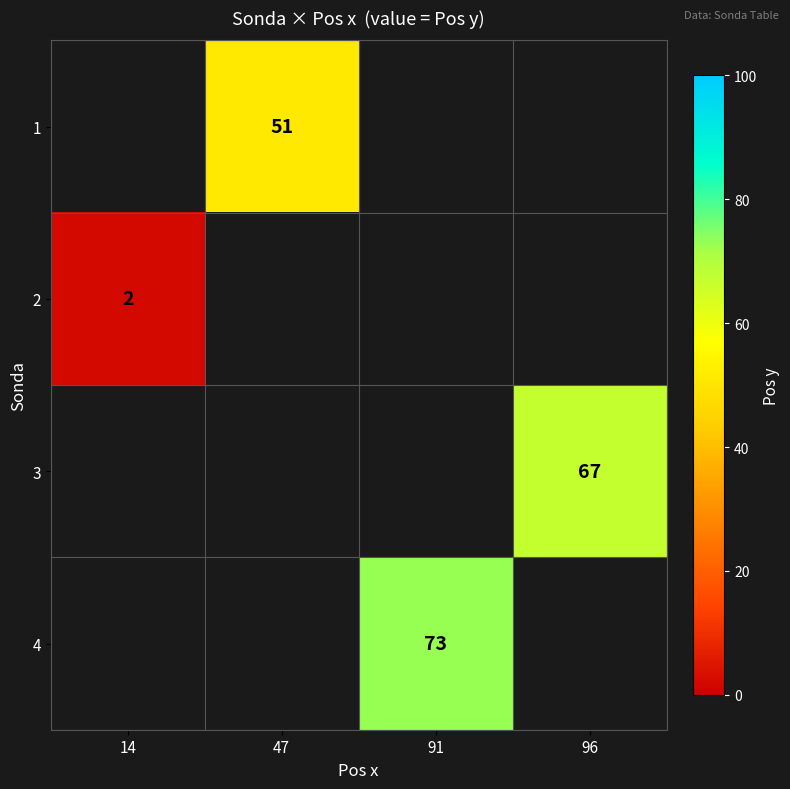

The value of 1 at 47 is 77. True or false?

False